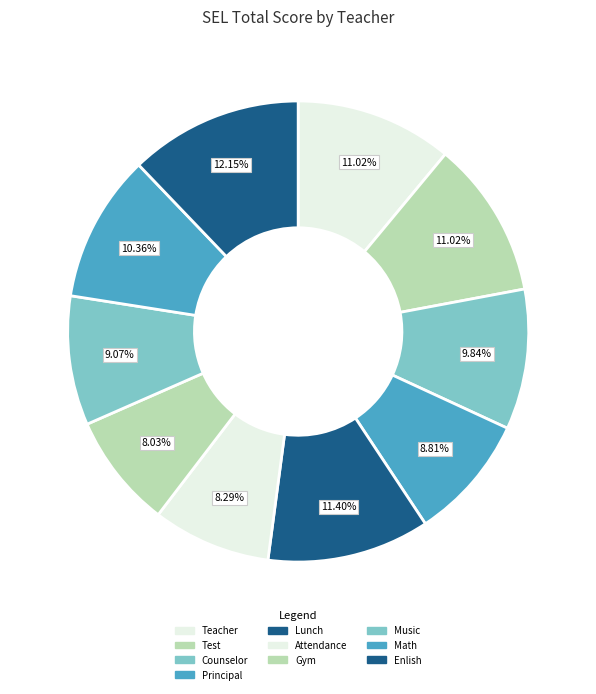

What percentage is the Enlish slice, to the nearest percent?

12%